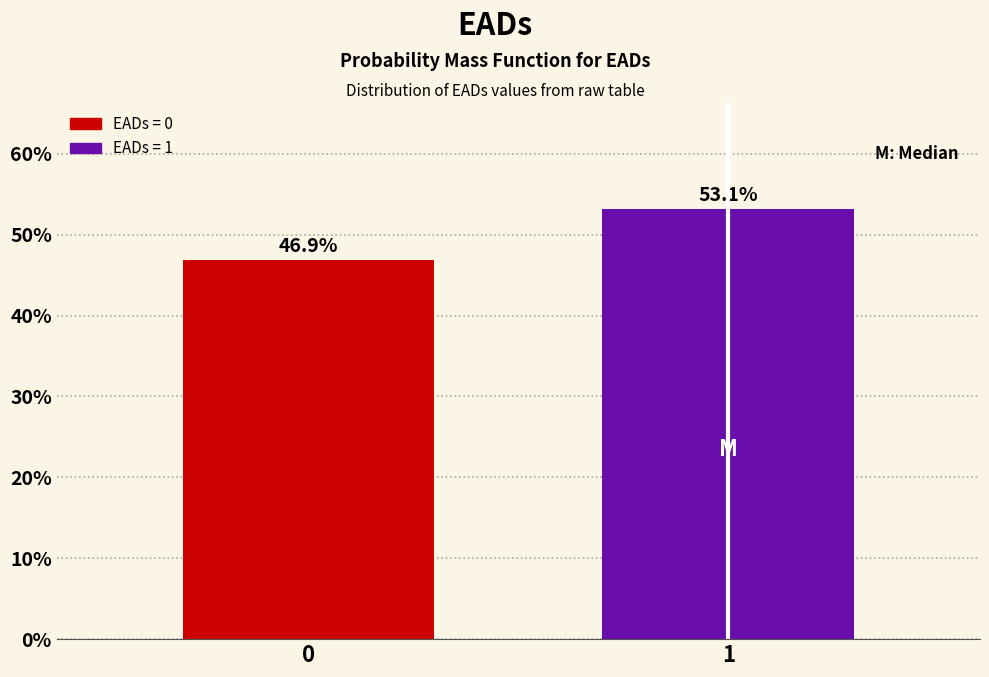

Reading left to right, transcribe all the data shown in this chart.

46.9	53.1